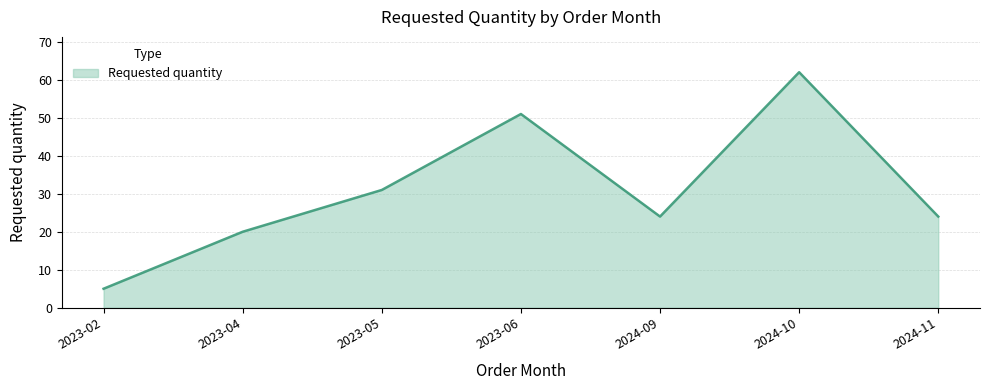

Where is the data nearest to the value 33?

2023-05